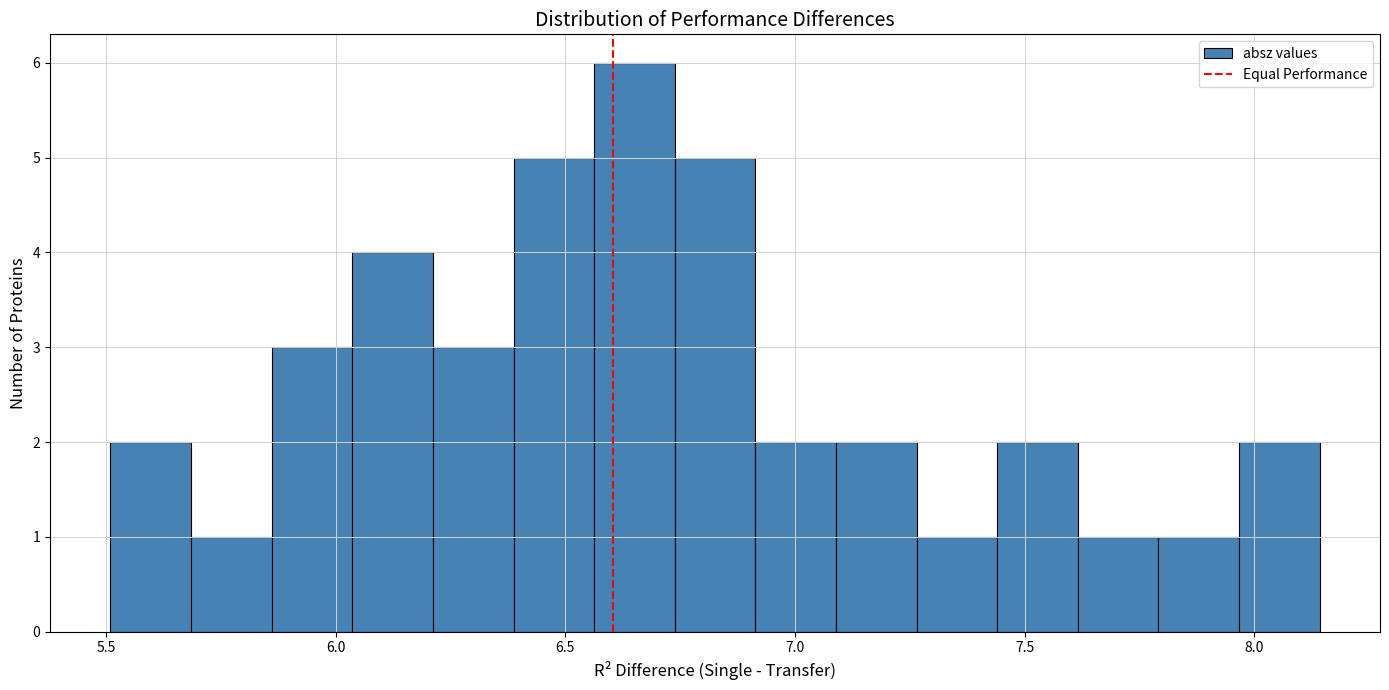

Read against the x-axis, roughly where is the centre of the tallest bar?

6.65